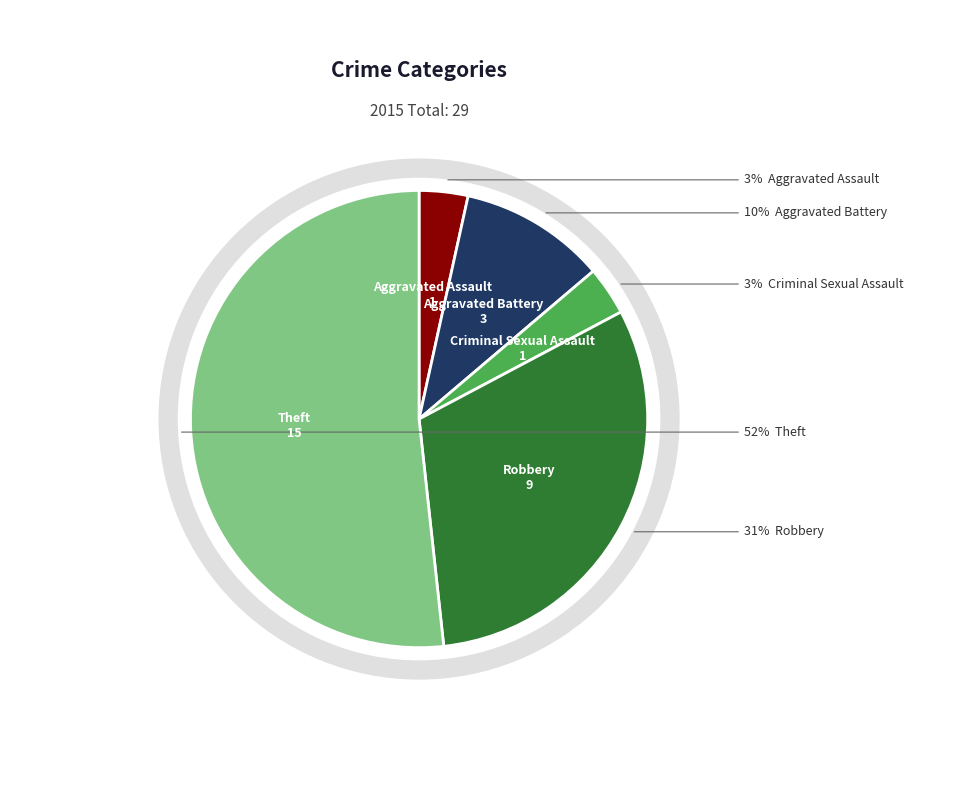

Is the sum of Robbery and Criminal Sexual Assault greater than half?

No